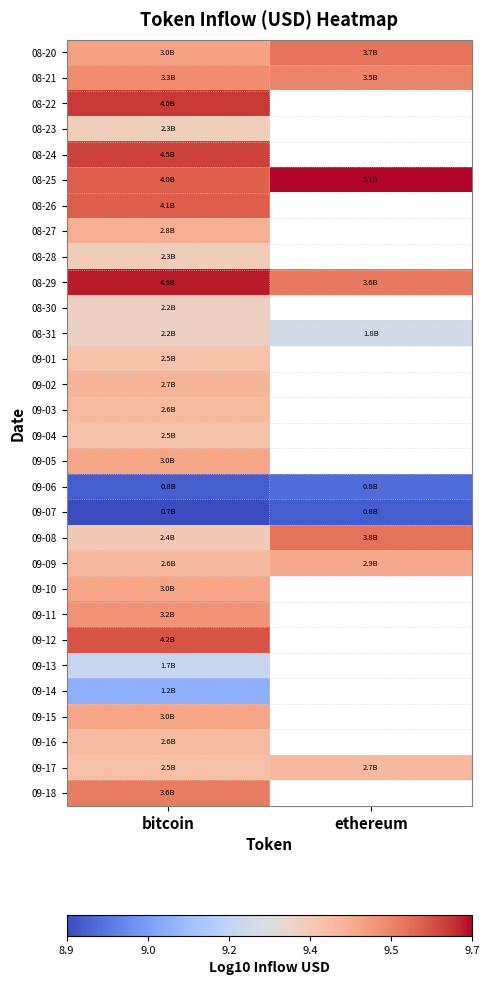

How many distinct data groups are displayed?

30